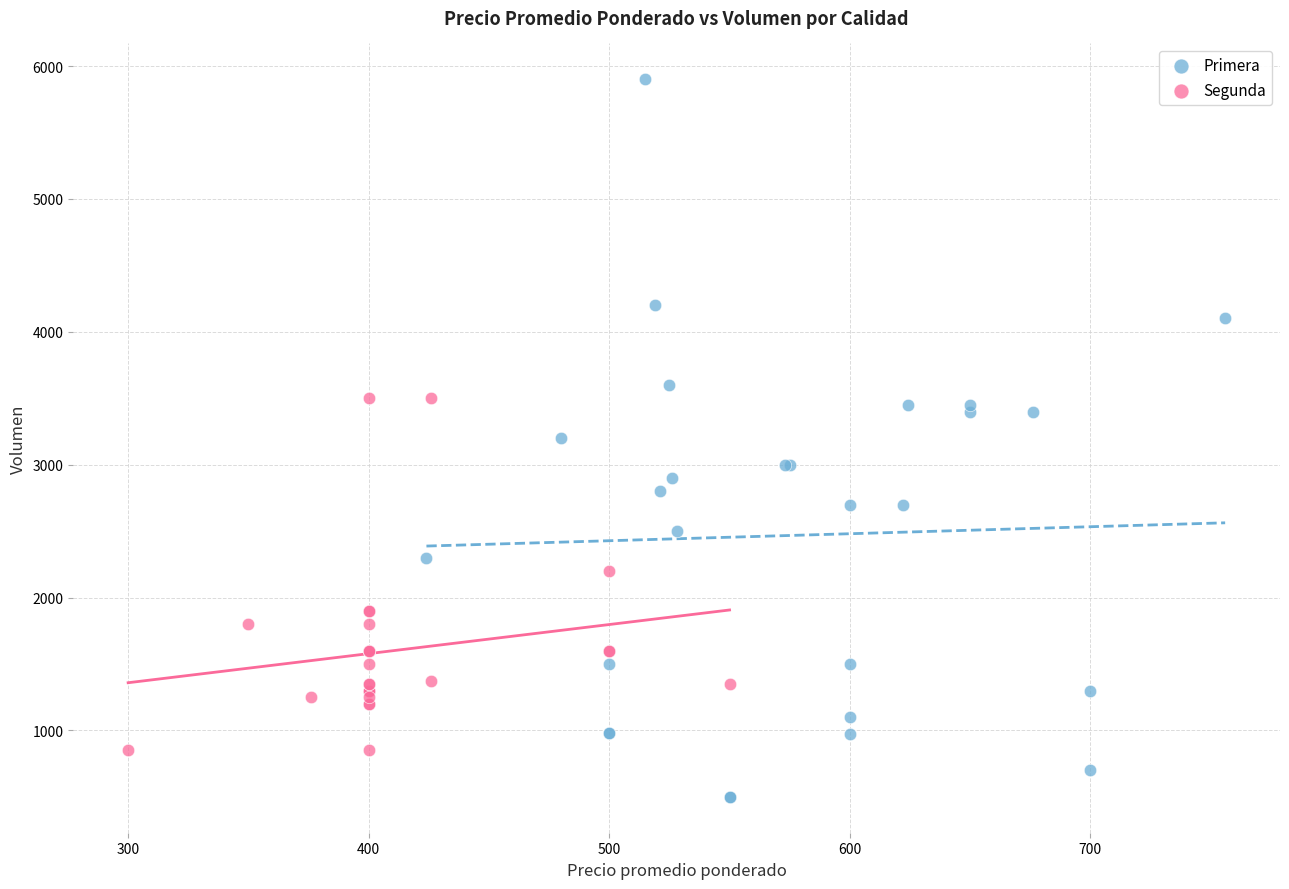

Which series reaches the maximum Y coordinate?

Primera